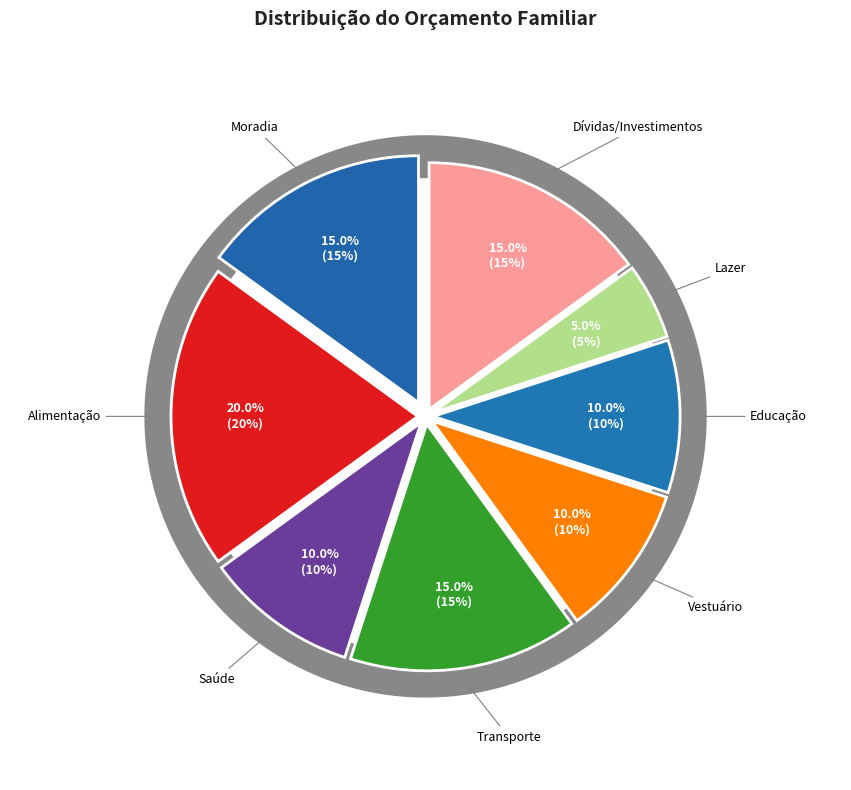

Is it true that Dívidas/Investimentos is 28% of the pie?

False